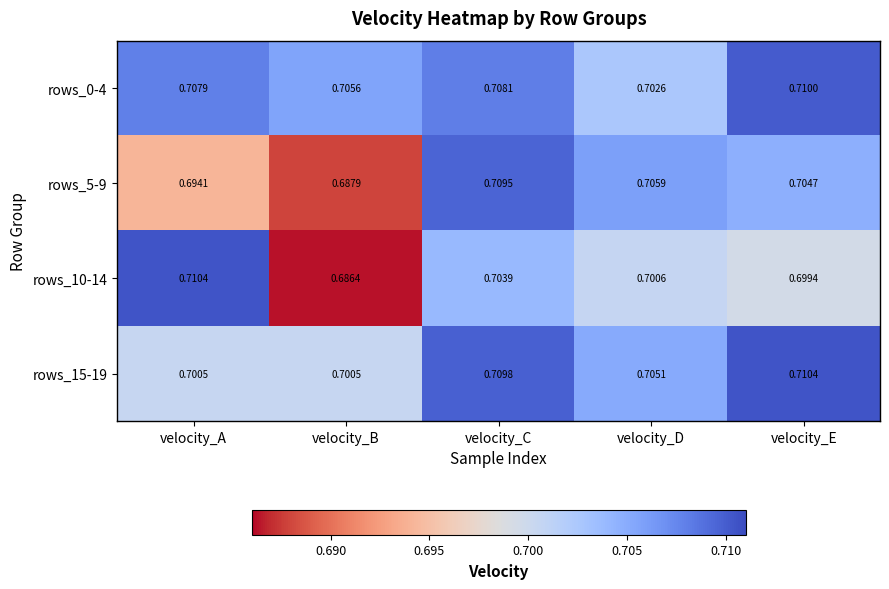

Which label corresponds to the smallest value in the chart?

velocity_B